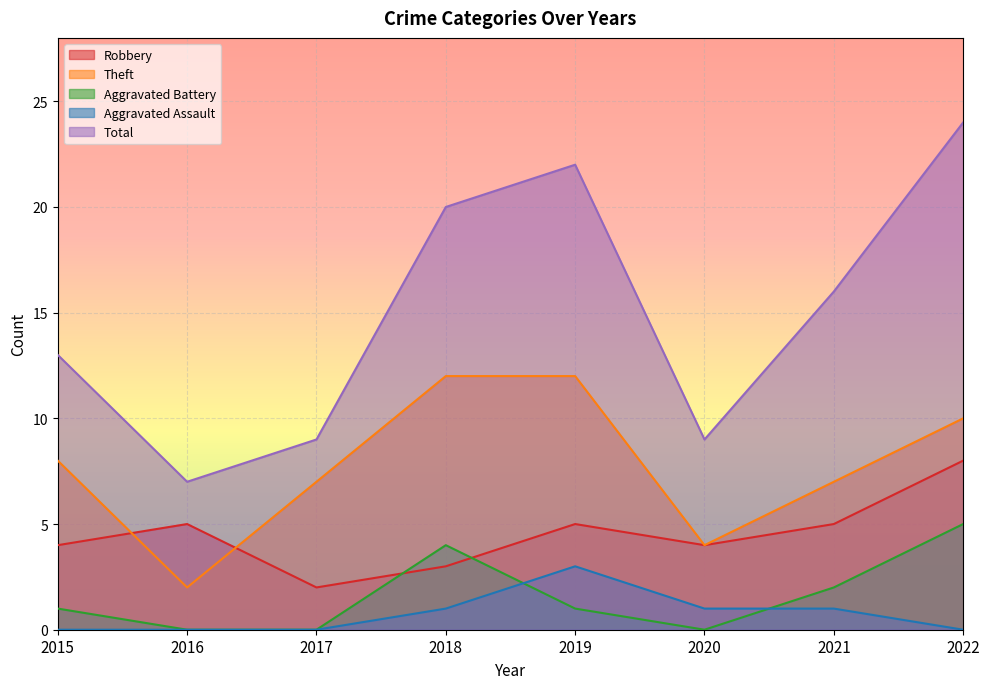

What is the value of the Robbery point at the 3rd from the left?

2